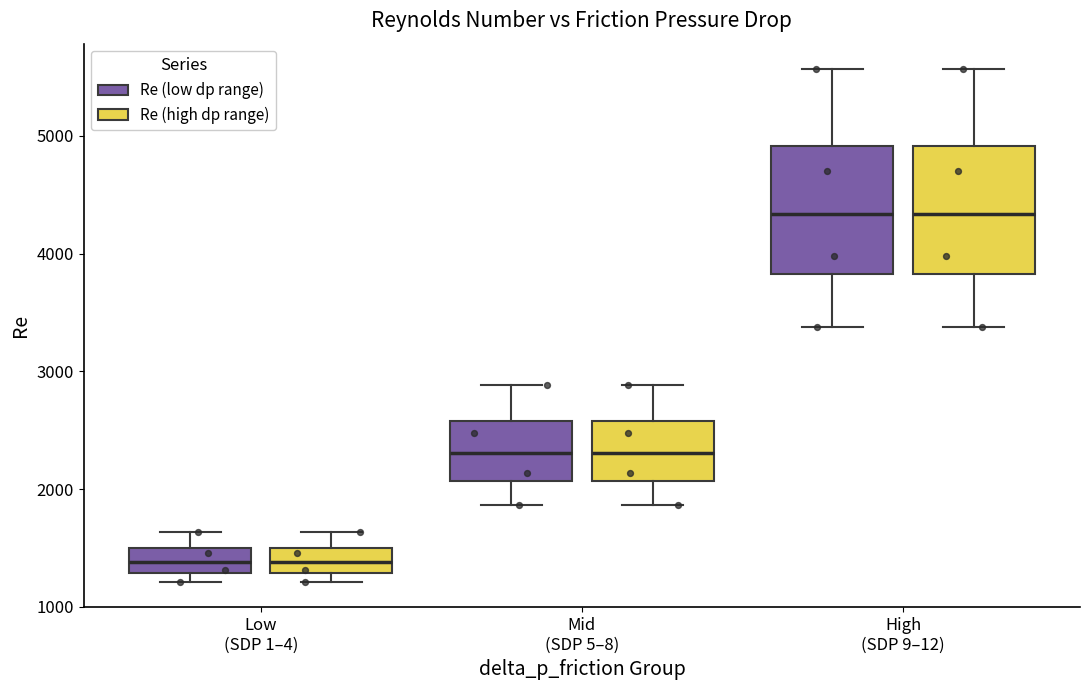

Reading left to right, transcribe this box plot: for each box, give where its median line is, the range the box spans, and where its two whiskers end, as read against the y-axis. The values are not printed on the chart, so give them approximately, as read against the axis.

Low (SDP 1–4) (Re (low dp range)): median 1400, box 1300 to 1500, whiskers 1200 to 1600
Low (SDP 1–4) (Re (high dp range)): median 1400, box 1300 to 1500, whiskers 1200 to 1600
Mid (SDP 5–8) (Re (low dp range)): median 2300, box 2100 to 2600, whiskers 1900 to 2900
Mid (SDP 5–8) (Re (high dp range)): median 2300, box 2100 to 2600, whiskers 1900 to 2900
High (SDP 9–12) (Re (low dp range)): median 4300, box 3800 to 4900, whiskers 3400 to 5600
High (SDP 9–12) (Re (high dp range)): median 4300, box 3800 to 4900, whiskers 3400 to 5600